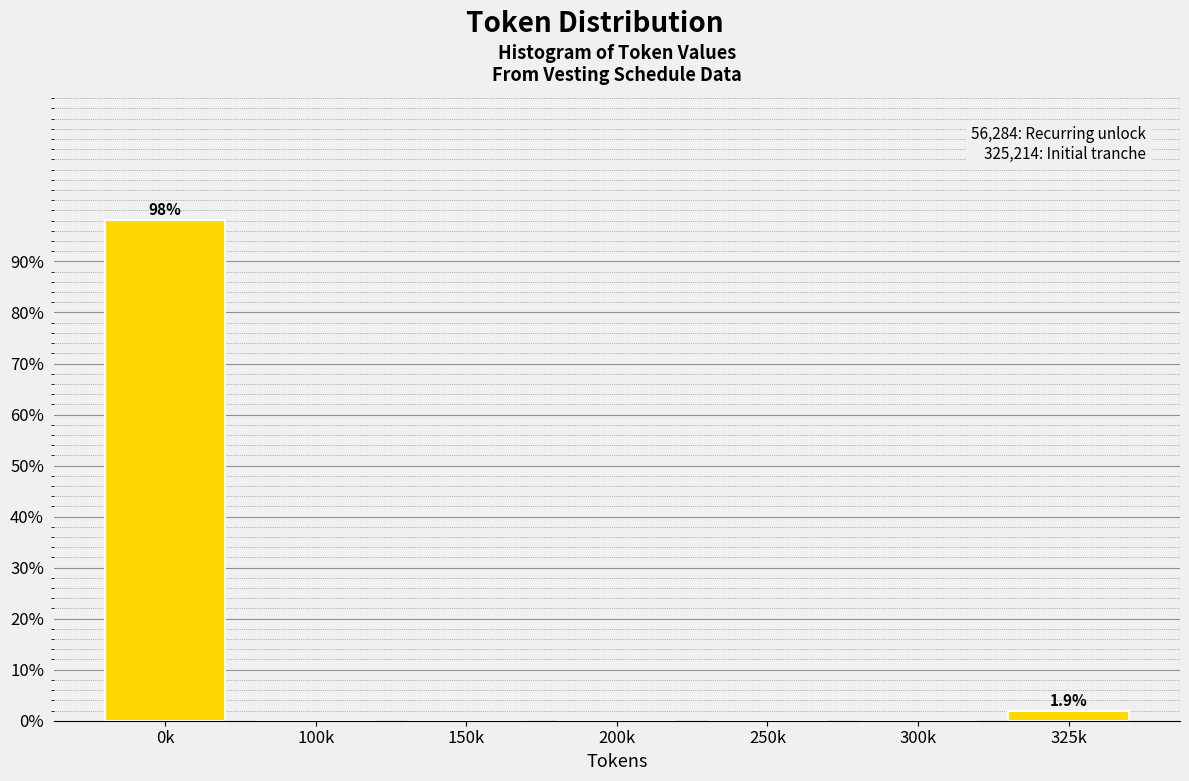

Reading left to right, what are all the values shown in this chart?

0k=98.1	100k=0.0	150k=0.0	200k=0.0	250k=0.0	300k=0.0	325k=1.9